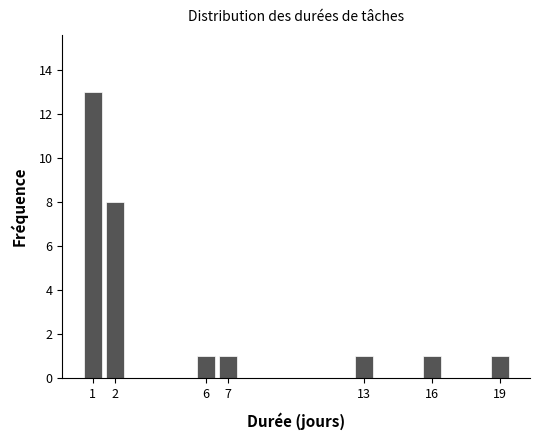

Reading left to right, extract all data points from this chart.

1=13	2=8	6=1	7=1	13=1	16=1	19=1